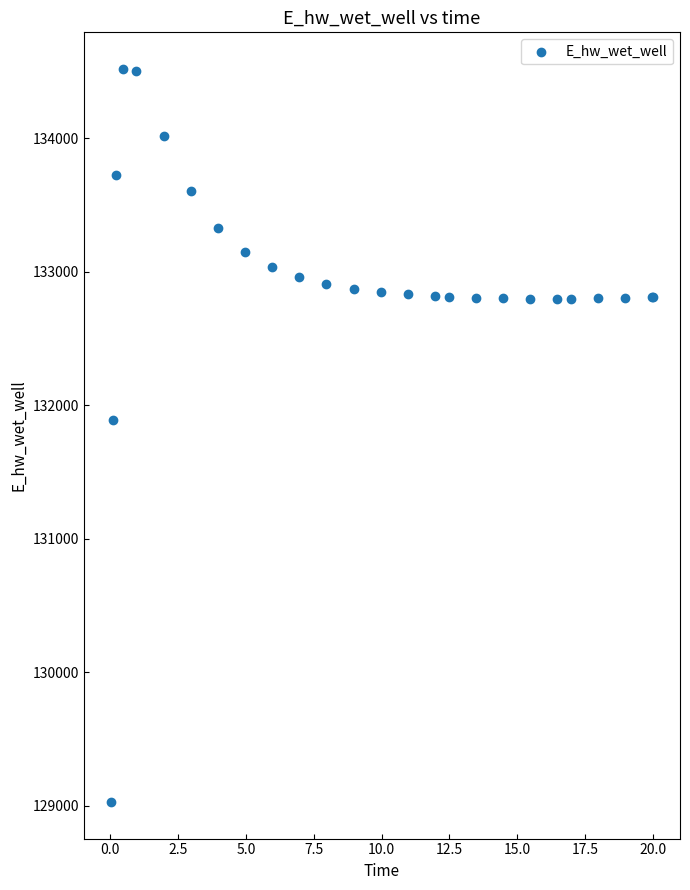

What Y value in the scatter plot is closest to 131774?

131893.7